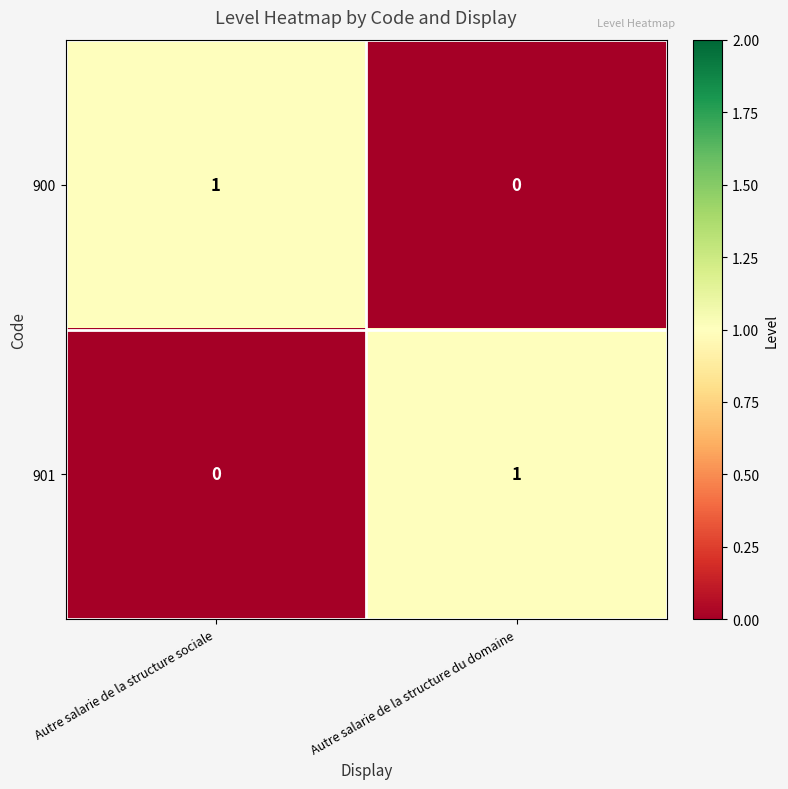

Which category has the lowest value in the 900 series?

Autre salarie de la structure du domaine